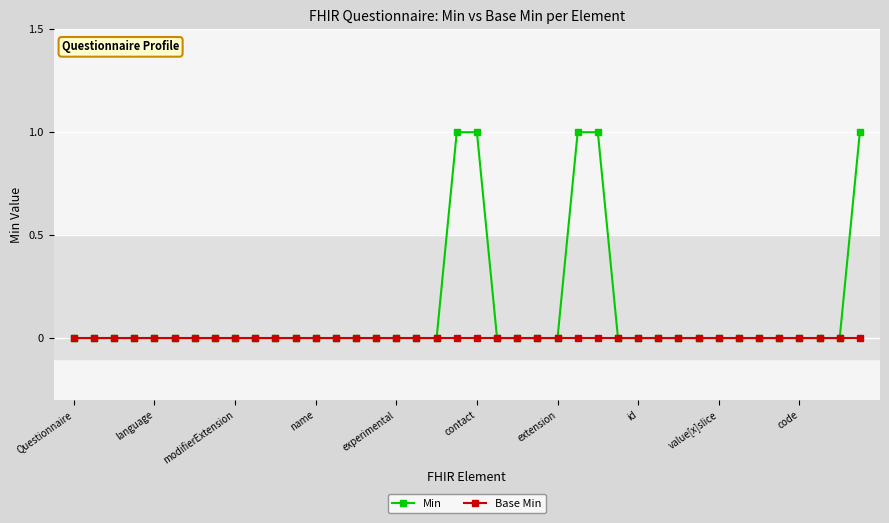

List the series in order of their peak value, lowest first.

Base Min, Min